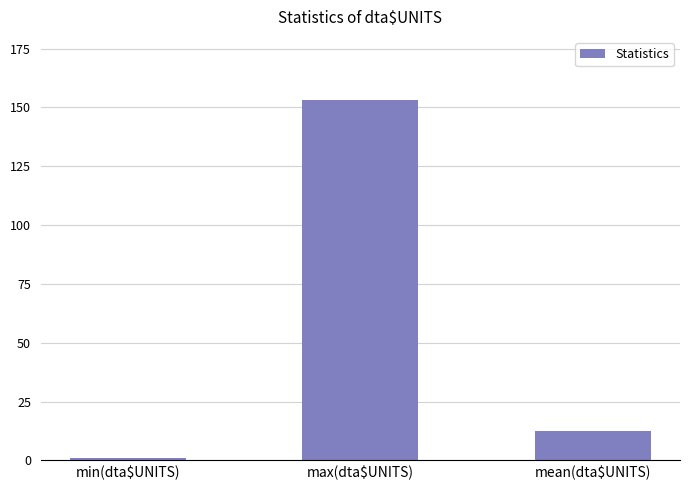

True or false: the data shows 153.0 at max(dta$UNITS).

True